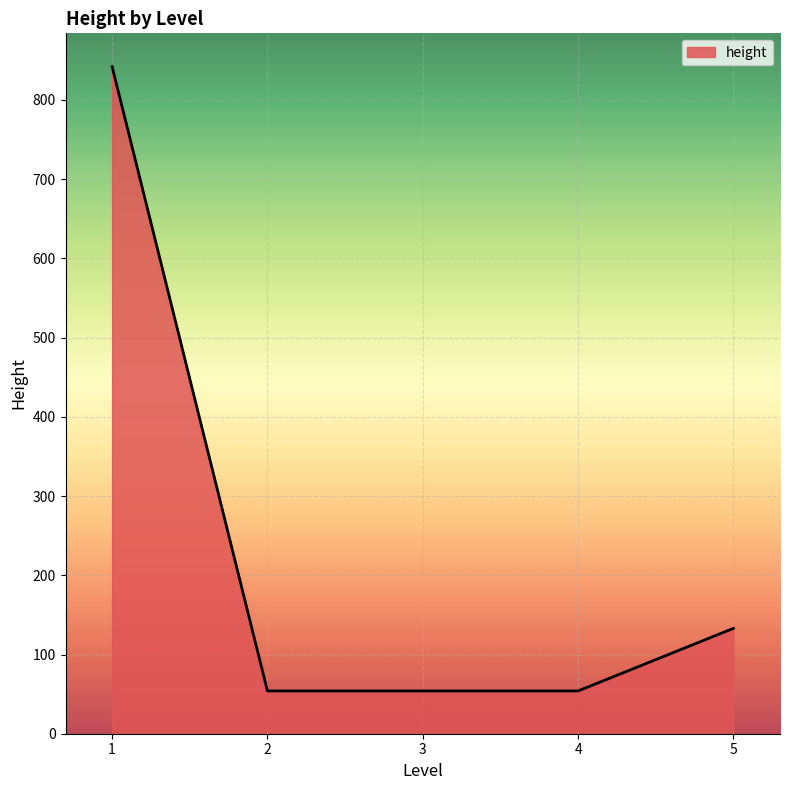

True or false: the data has more than 2 interior local peaks.

False